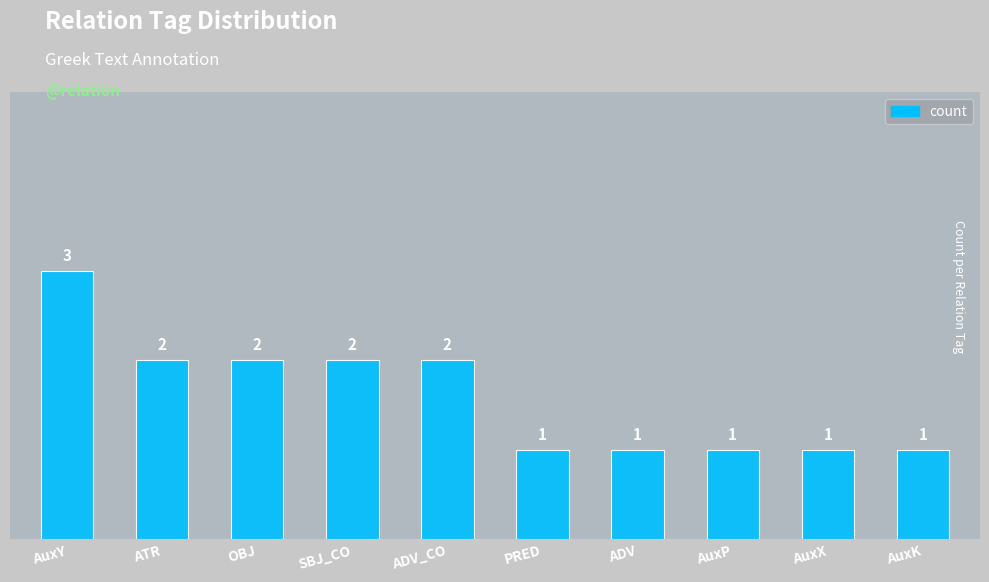

Which label corresponds to the largest value in the chart?

AuxY